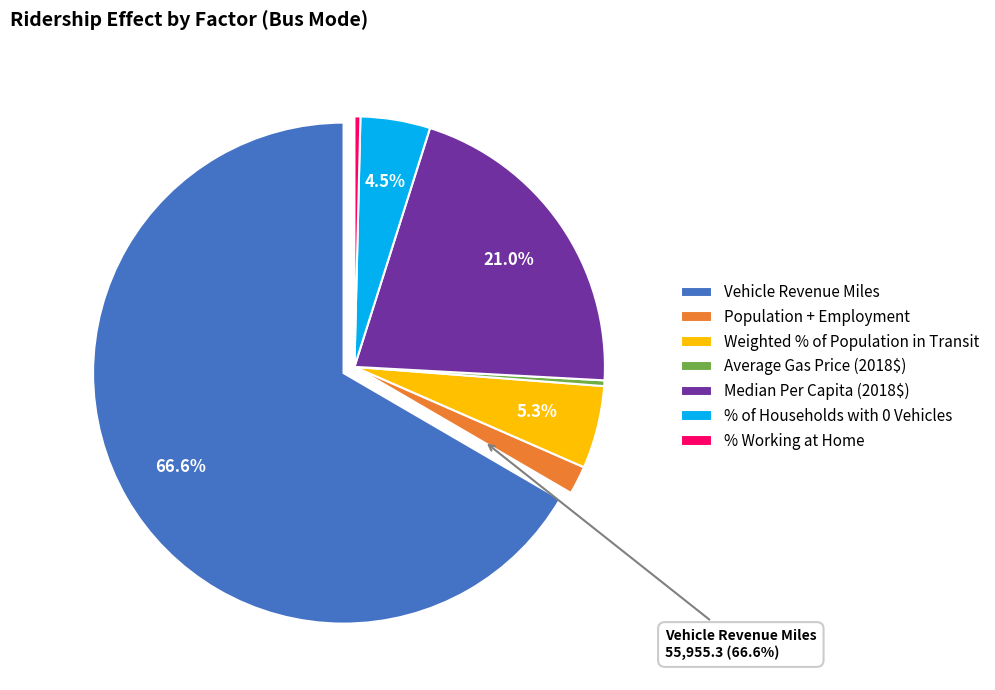

Approximately how many times larger is the value at Vehicle Revenue Miles compared to % of Households with 0 Vehicles?

14.8